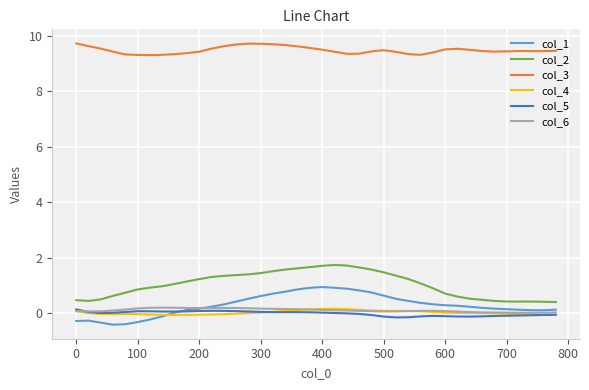

True or false: col_1 and col_2 intersect in this chart.

False